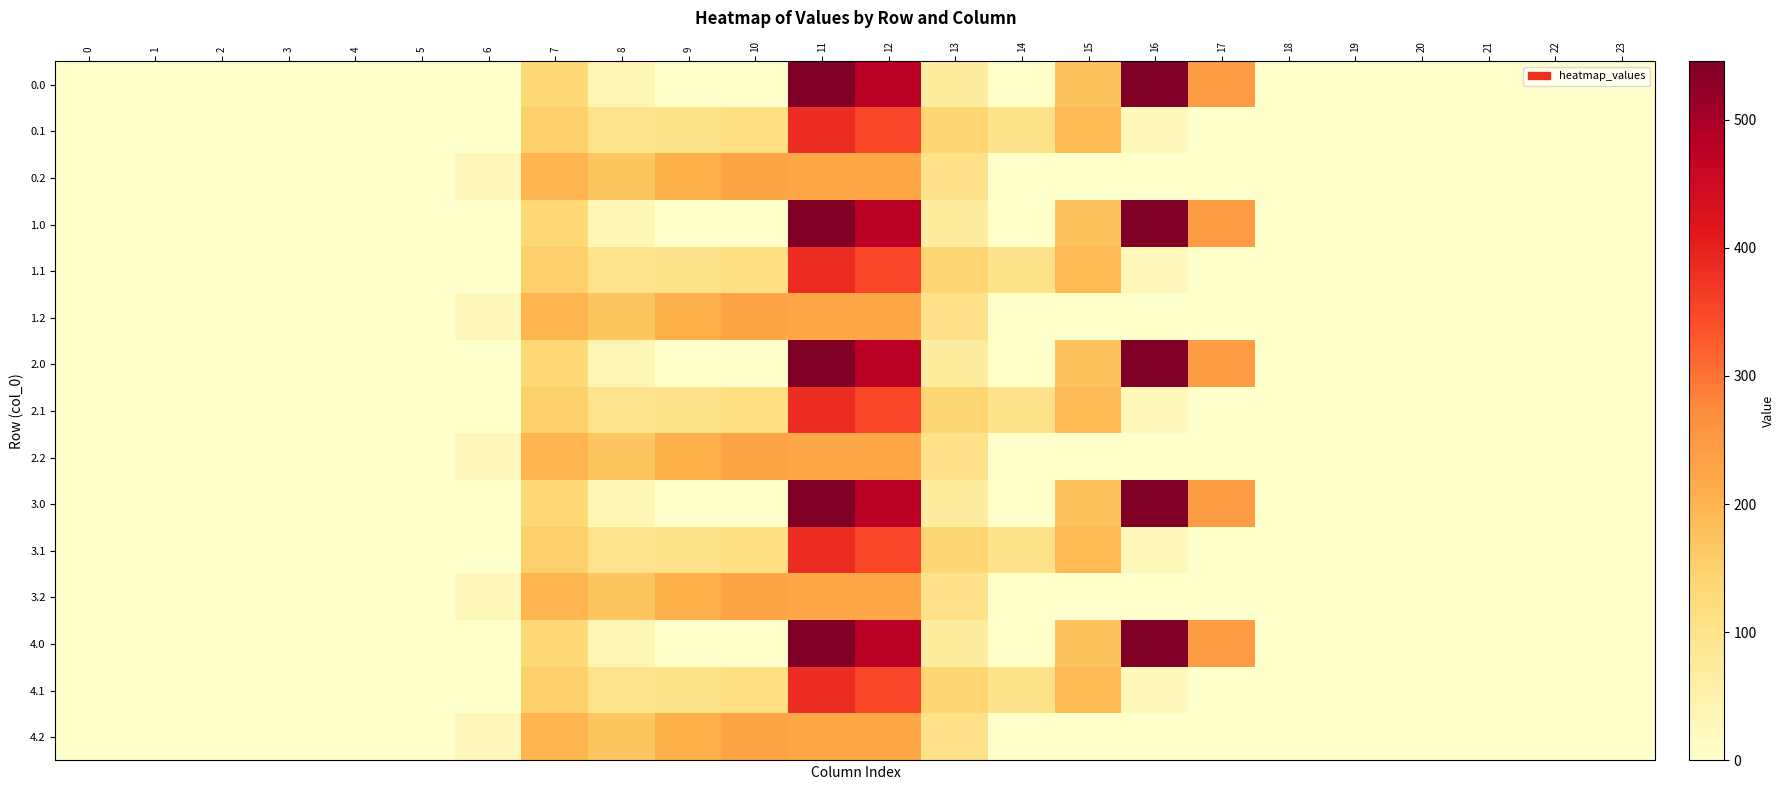

Reading left to right, list all the values displayed in this chart.

0.0: 0=0.0	1=0.0	2=0.0	3=0.0	4=0.0	5=0.0	6=0.0	7=134.3	8=35.0	9=0.0	10=0.0	11=544.3	12=477.2	13=70.2	14=0.3	15=172.8	16=545.4	17=243.5	18=0.0	19=0.0	20=0.0	21=0.0	22=0.0	23=0.0
0.1: 0=0.0	1=0.0	2=0.0	3=0.0	4=0.0	5=0.0	6=0.0	7=153.2	8=102.3	9=104.8	10=114.0	11=384.7	12=350.8	13=141.2	14=105.5	15=190.4	16=26.8	17=0.0	18=0.0	19=0.0	20=0.0	21=0.0	22=0.0	23=0.0
0.2: 0=0.0	1=0.0	2=0.0	3=0.0	4=0.0	5=0.0	6=29.3	7=199.0	8=169.5	9=209.6	10=228.0	11=225.2	12=224.3	13=107.8	14=0.0	15=0.0	16=0.0	17=0.0	18=0.0	19=0.0	20=0.0	21=0.0	22=0.0	23=0.0
1.0: 0=0.0	1=0.0	2=0.0	3=0.0	4=0.0	5=0.0	6=0.0	7=134.3	8=35.0	9=0.0	10=0.0	11=544.3	12=477.2	13=70.2	14=0.3	15=172.8	16=545.4	17=243.5	18=0.0	19=0.0	20=0.0	21=0.0	22=0.0	23=0.0
1.1: 0=0.0	1=0.0	2=0.0	3=0.0	4=0.0	5=0.0	6=0.0	7=153.2	8=102.3	9=104.8	10=114.0	11=384.7	12=350.8	13=141.2	14=105.5	15=190.4	16=26.8	17=0.0	18=0.0	19=0.0	20=0.0	21=0.0	22=0.0	23=0.0
1.2: 0=0.0	1=0.0	2=0.0	3=0.0	4=0.0	5=0.0	6=29.3	7=199.0	8=169.5	9=209.6	10=228.0	11=225.2	12=224.3	13=107.8	14=0.0	15=0.0	16=0.0	17=0.0	18=0.0	19=0.0	20=0.0	21=0.0	22=0.0	23=0.0
2.0: 0=0.0	1=0.0	2=0.0	3=0.0	4=0.0	5=0.0	6=0.0	7=134.3	8=35.0	9=0.0	10=0.0	11=544.3	12=477.2	13=70.2	14=0.3	15=172.8	16=545.4	17=243.5	18=0.0	19=0.0	20=0.0	21=0.0	22=0.0	23=0.0
2.1: 0=0.0	1=0.0	2=0.0	3=0.0	4=0.0	5=0.0	6=0.0	7=153.2	8=102.3	9=104.8	10=114.0	11=384.7	12=350.8	13=141.2	14=105.5	15=190.4	16=26.8	17=0.0	18=0.0	19=0.0	20=0.0	21=0.0	22=0.0	23=0.0
2.2: 0=0.0	1=0.0	2=0.0	3=0.0	4=0.0	5=0.0	6=29.3	7=199.0	8=169.5	9=209.6	10=228.0	11=225.2	12=224.3	13=107.8	14=0.0	15=0.0	16=0.0	17=0.0	18=0.0	19=0.0	20=0.0	21=0.0	22=0.0	23=0.0
3.0: 0=0.0	1=0.0	2=0.0	3=0.0	4=0.0	5=0.0	6=0.0	7=134.3	8=35.0	9=0.0	10=0.0	11=544.3	12=477.2	13=70.2	14=0.3	15=172.8	16=545.4	17=243.5	18=0.0	19=0.0	20=0.0	21=0.0	22=0.0	23=0.0
3.1: 0=0.0	1=0.0	2=0.0	3=0.0	4=0.0	5=0.0	6=0.0	7=153.2	8=102.3	9=104.8	10=114.0	11=384.7	12=350.8	13=141.2	14=105.5	15=190.4	16=26.8	17=0.0	18=0.0	19=0.0	20=0.0	21=0.0	22=0.0	23=0.0
3.2: 0=0.0	1=0.0	2=0.0	3=0.0	4=0.0	5=0.0	6=29.3	7=199.0	8=169.5	9=209.6	10=228.0	11=225.2	12=224.3	13=107.8	14=0.0	15=0.0	16=0.0	17=0.0	18=0.0	19=0.0	20=0.0	21=0.0	22=0.0	23=0.0
4.0: 0=0.0	1=0.0	2=0.0	3=0.0	4=0.0	5=0.0	6=0.0	7=134.3	8=35.0	9=0.0	10=0.0	11=544.3	12=477.2	13=70.2	14=0.3	15=172.8	16=545.4	17=243.5	18=0.0	19=0.0	20=0.0	21=0.0	22=0.0	23=0.0
4.1: 0=0.0	1=0.0	2=0.0	3=0.0	4=0.0	5=0.0	6=0.0	7=153.2	8=102.3	9=104.8	10=114.0	11=384.7	12=350.8	13=141.2	14=105.5	15=190.4	16=26.8	17=0.0	18=0.0	19=0.0	20=0.0	21=0.0	22=0.0	23=0.0
4.2: 0=0.0	1=0.0	2=0.0	3=0.0	4=0.0	5=0.0	6=29.3	7=199.0	8=169.5	9=209.6	10=228.0	11=225.2	12=224.3	13=107.8	14=0.0	15=0.0	16=0.0	17=0.0	18=0.0	19=0.0	20=0.0	21=0.0	22=0.0	23=0.0